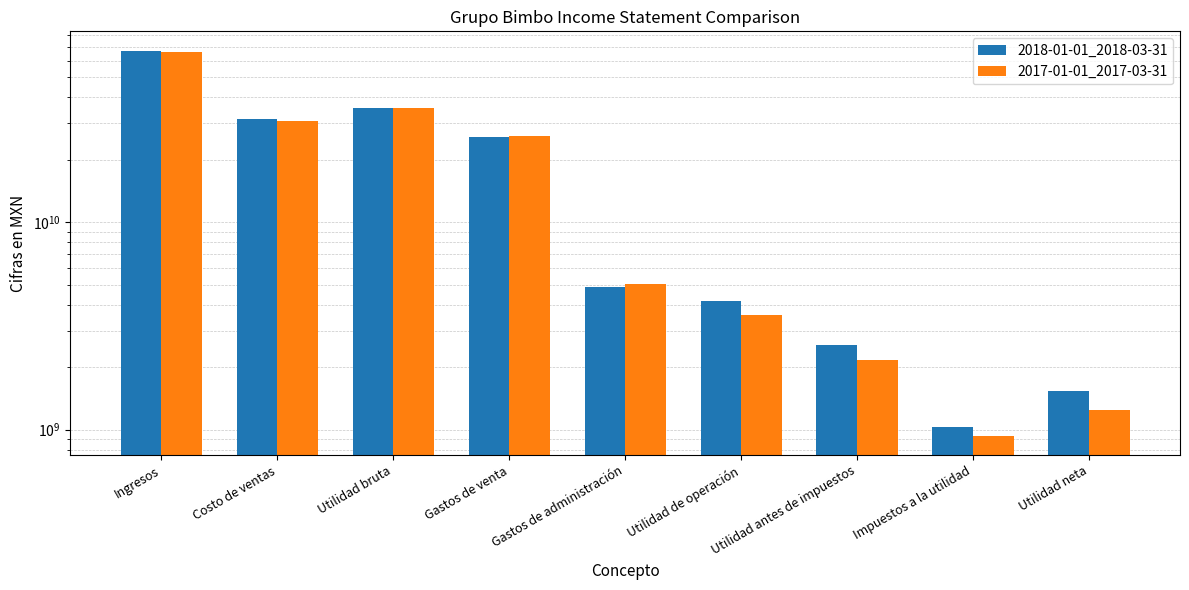

At which label does 2018-01-01_2018-03-31 first exceed 4856410000?

Ingresos